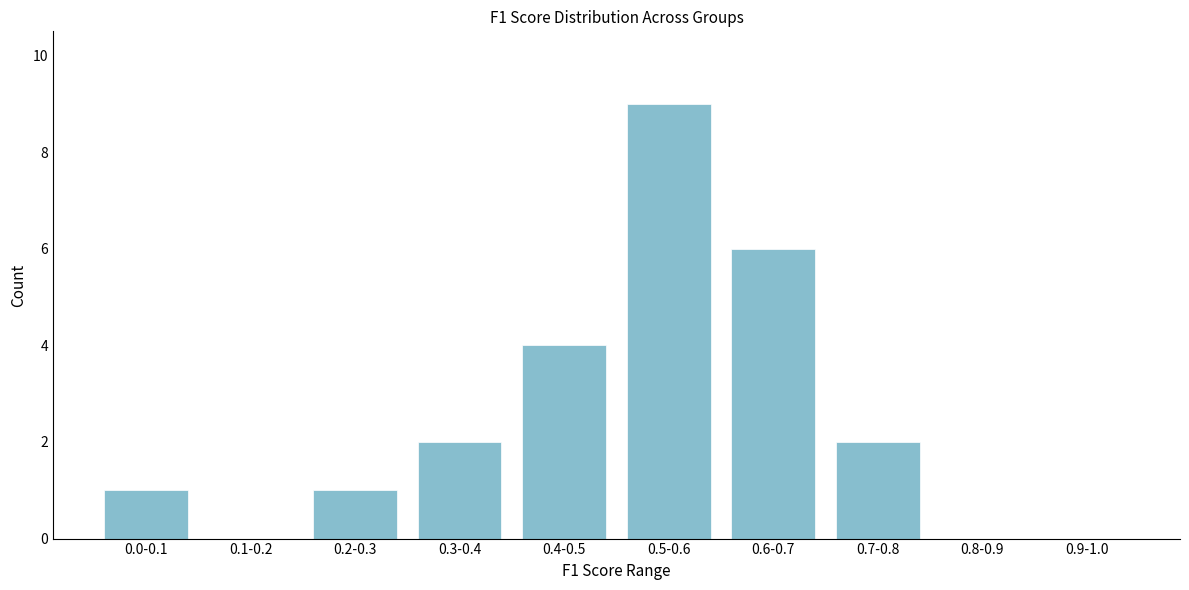

Reading left to right, transcribe all the data shown in this chart.

0.0-0.1=1	0.1-0.2=0	0.2-0.3=1	0.3-0.4=2	0.4-0.5=4	0.5-0.6=9	0.6-0.7=6	0.7-0.8=2	0.8-0.9=0	0.9-1.0=0